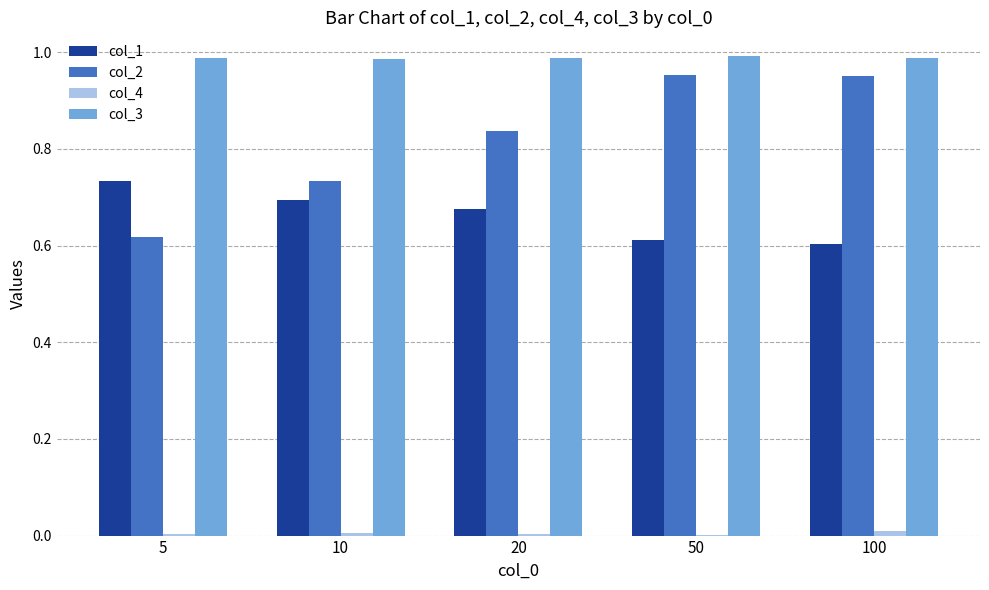

Which series has the largest total across all categories?

col_3